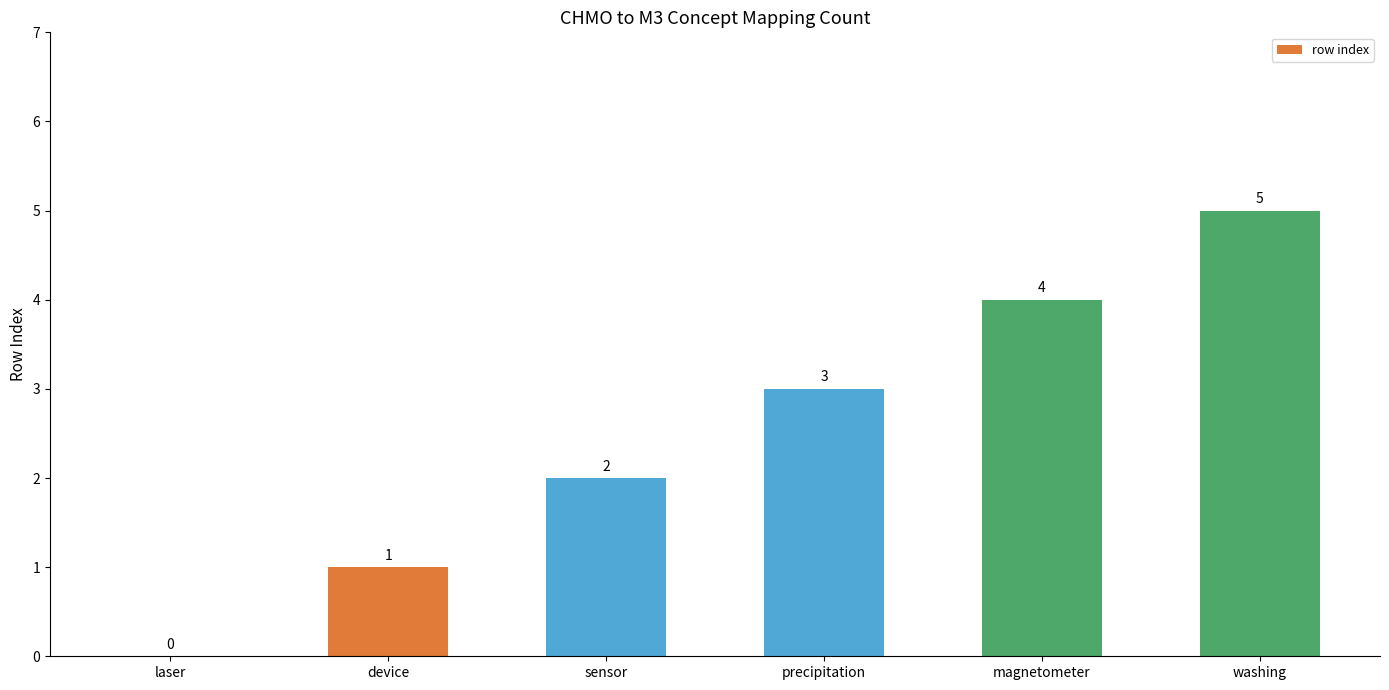

Are the bars horizontal?

No